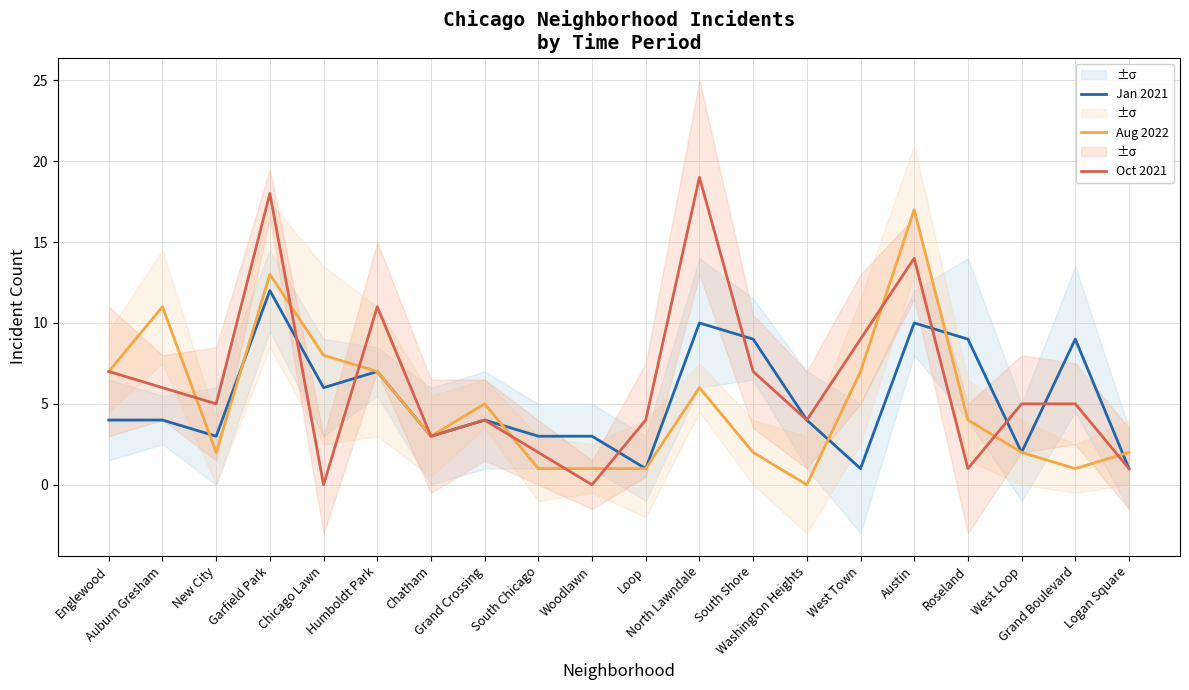

After their last crossing, which series has the higher values: Jan 2021 or Aug 2022?

Aug 2022